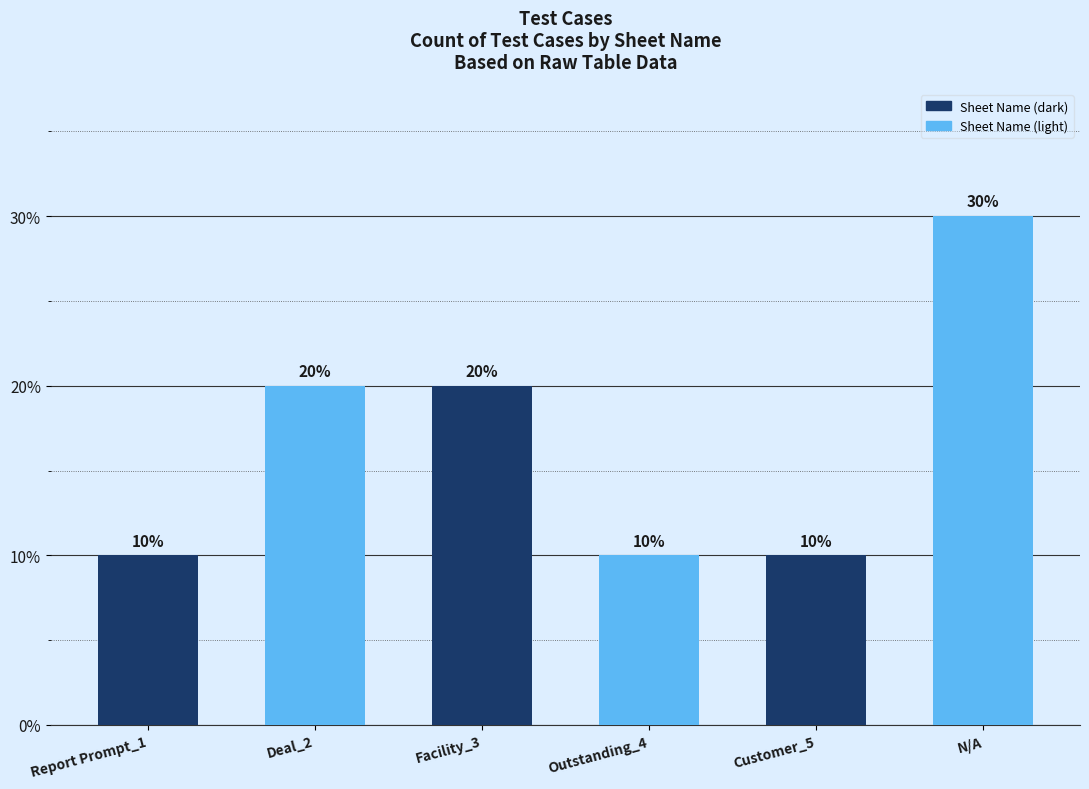

What is the difference between the second highest and minimum values?

10